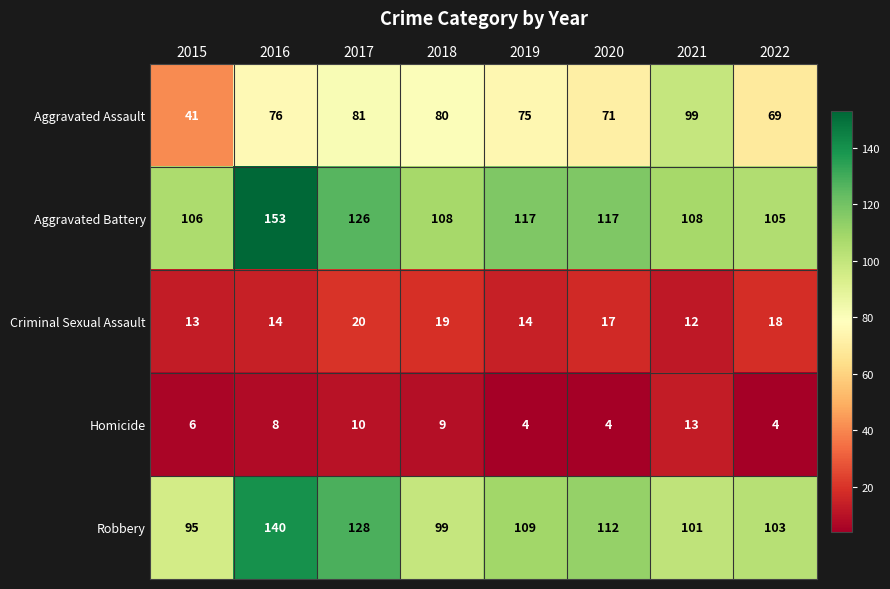

How many data points does each series have?

8